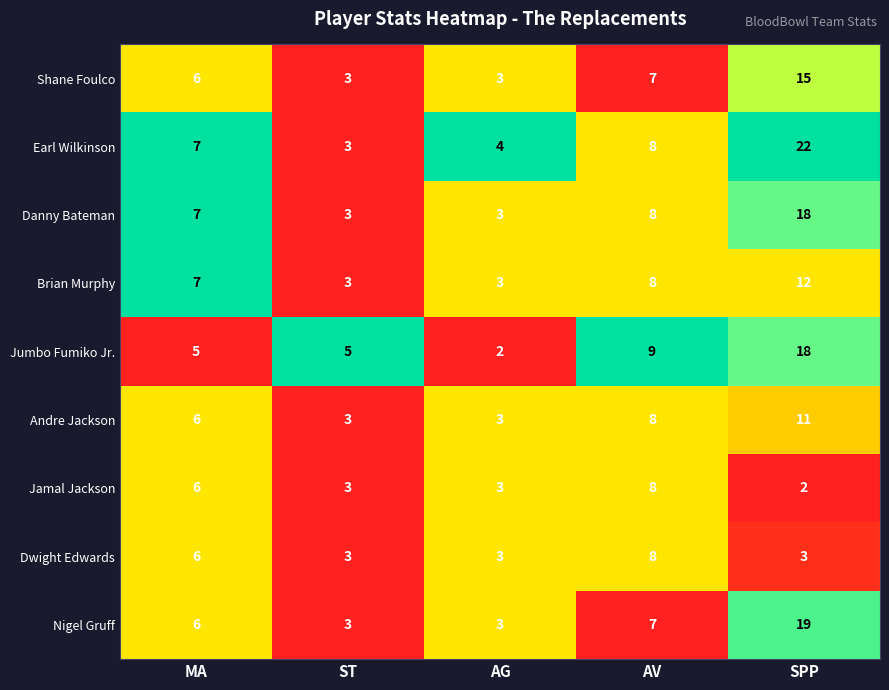

What is the difference between the maximum and minimum values in the Jumbo Fumiko Jr. series?

16